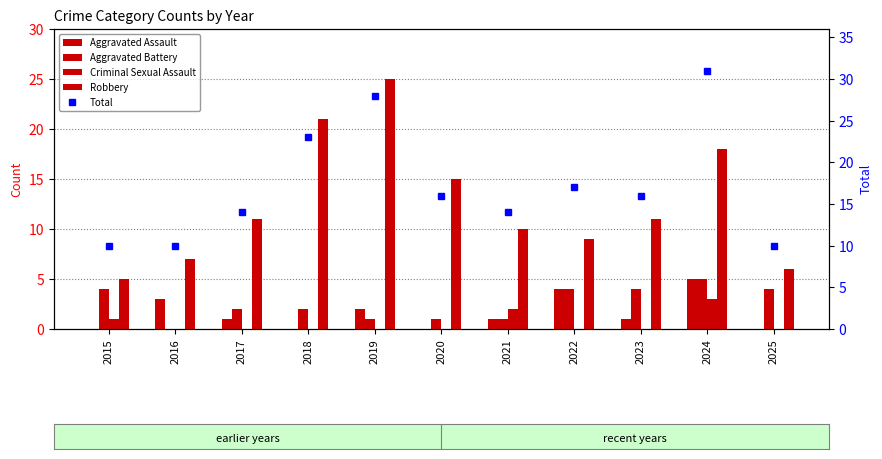

Are the bars horizontal?

No